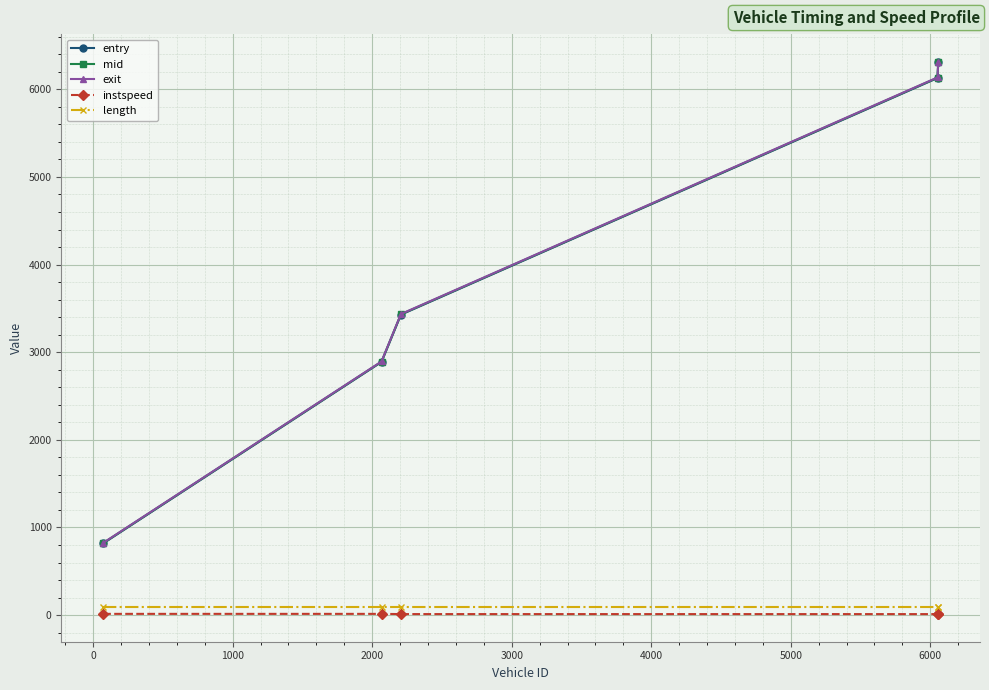

Which series has the largest range (max minus min)?

exit